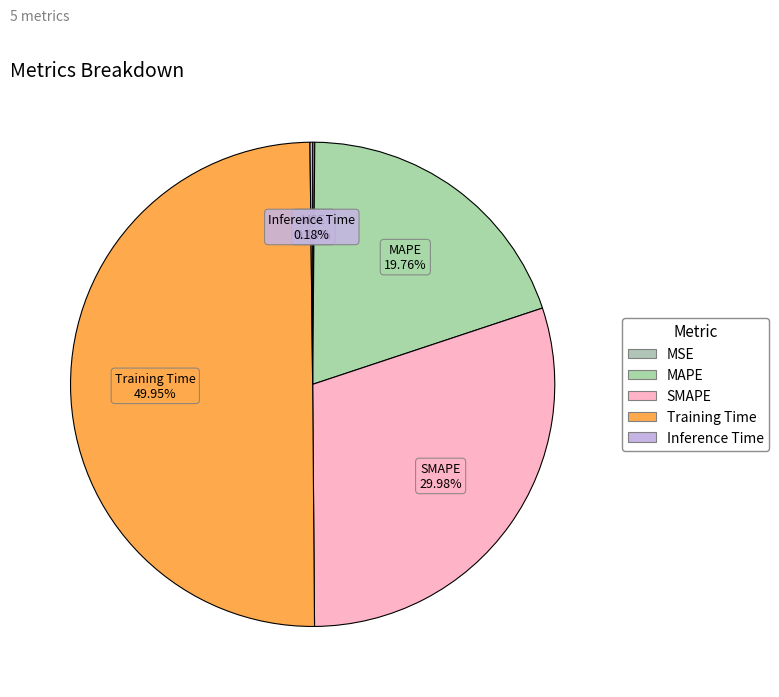

Which category has the biggest portion of the pie?

Training Time